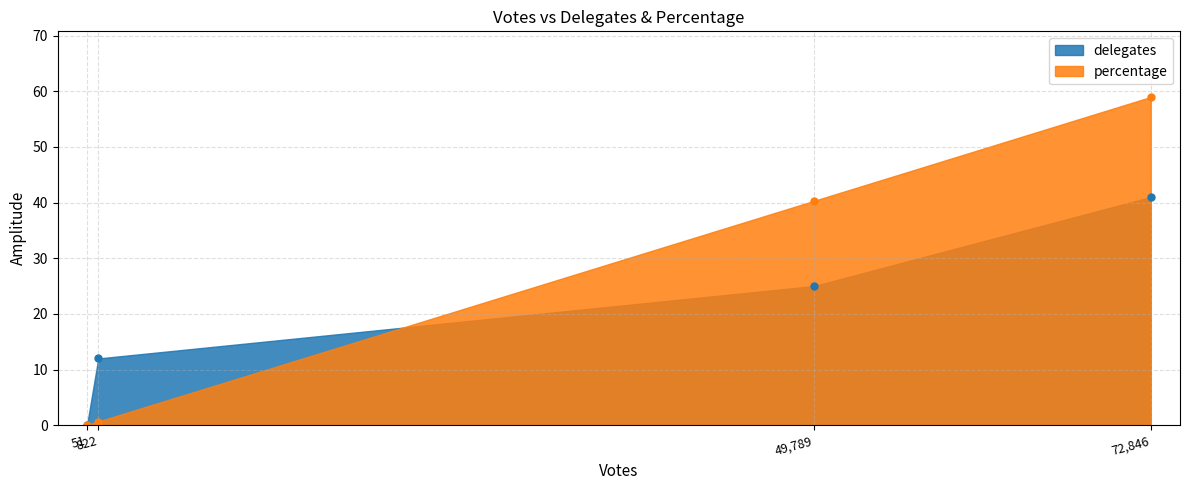

Does the chart display data point markers on the line(s)?

No